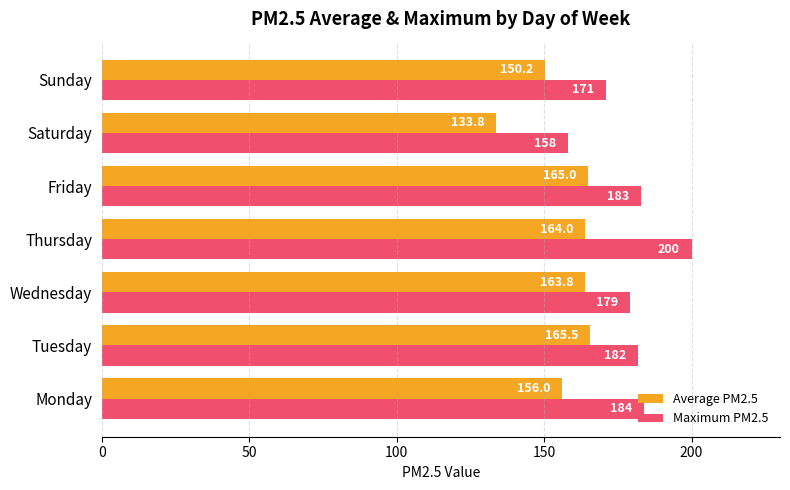

What is the greatest value displayed?

200.0